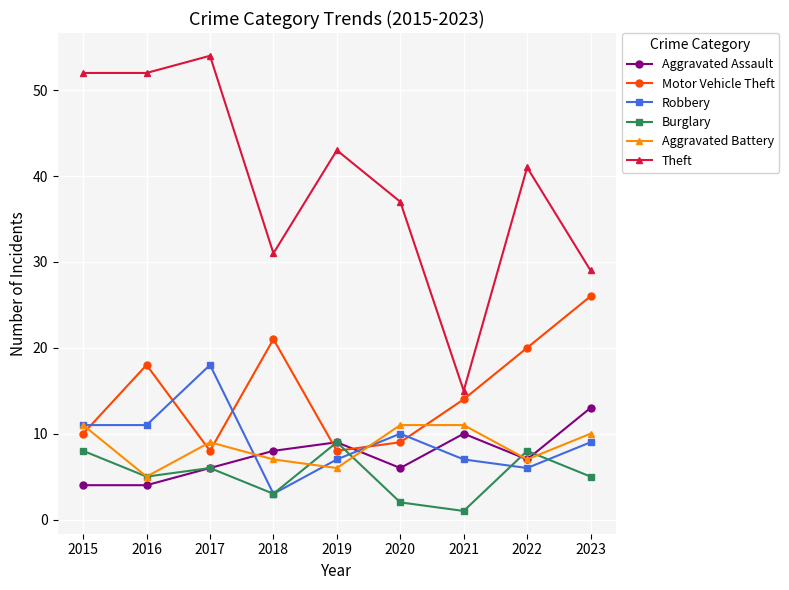

After their last crossing, which series has the higher values: Burglary or Motor Vehicle Theft?

Motor Vehicle Theft